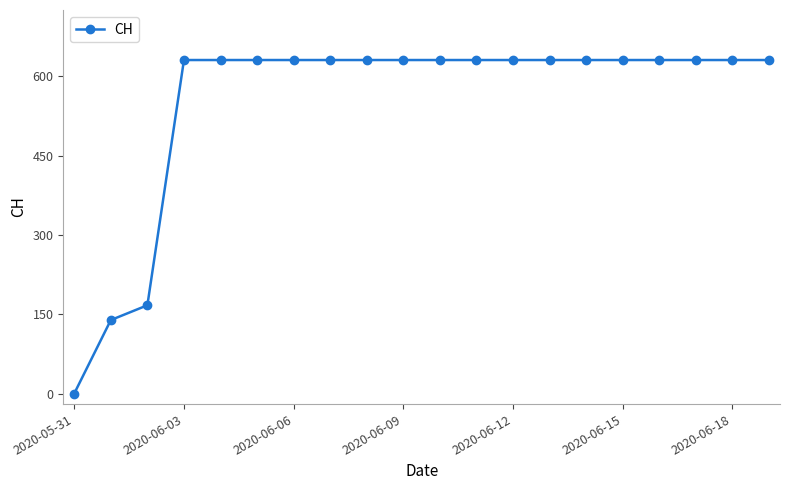

What is the sum of all values?

11033